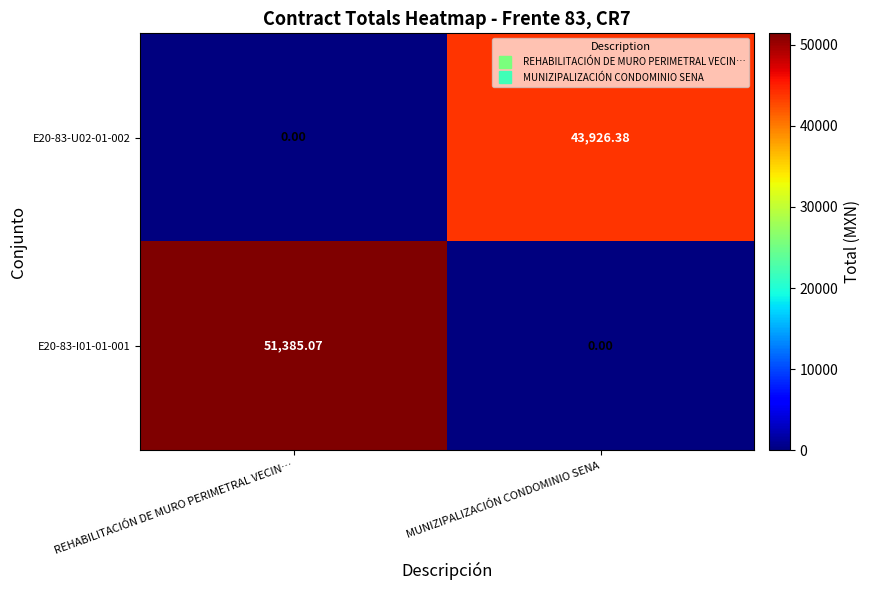

At which category is the sum across all series the highest?

REHABILITACIÓN DE MURO PERIMETRAL VECIN…